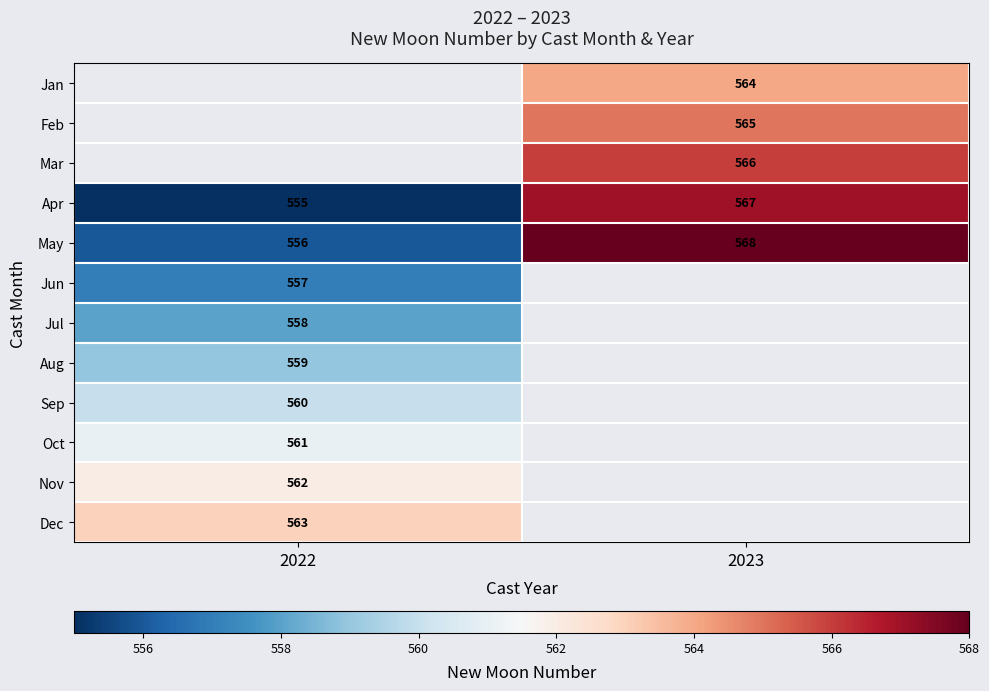

Is it true that Apr equals 567 at 2023?

True